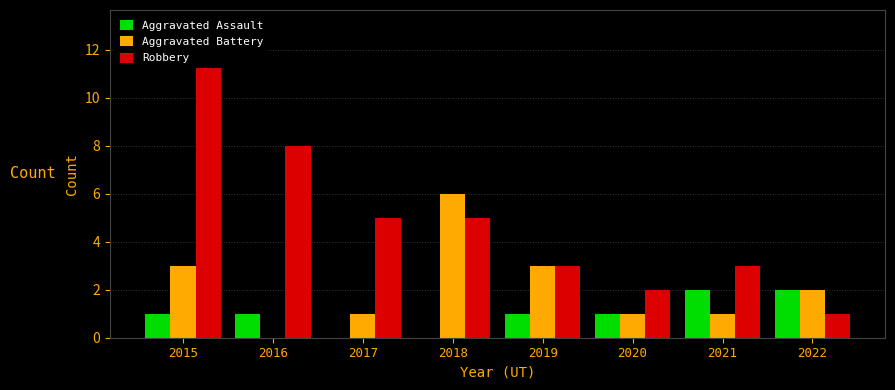

What is the total value across all series at 2022?

5